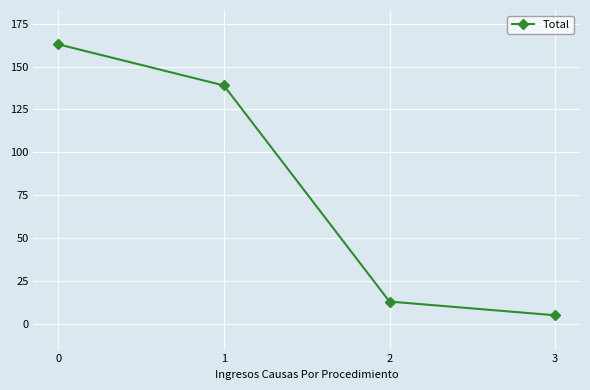

List the labels in order of value, smallest first.

3, 2, 1, 0